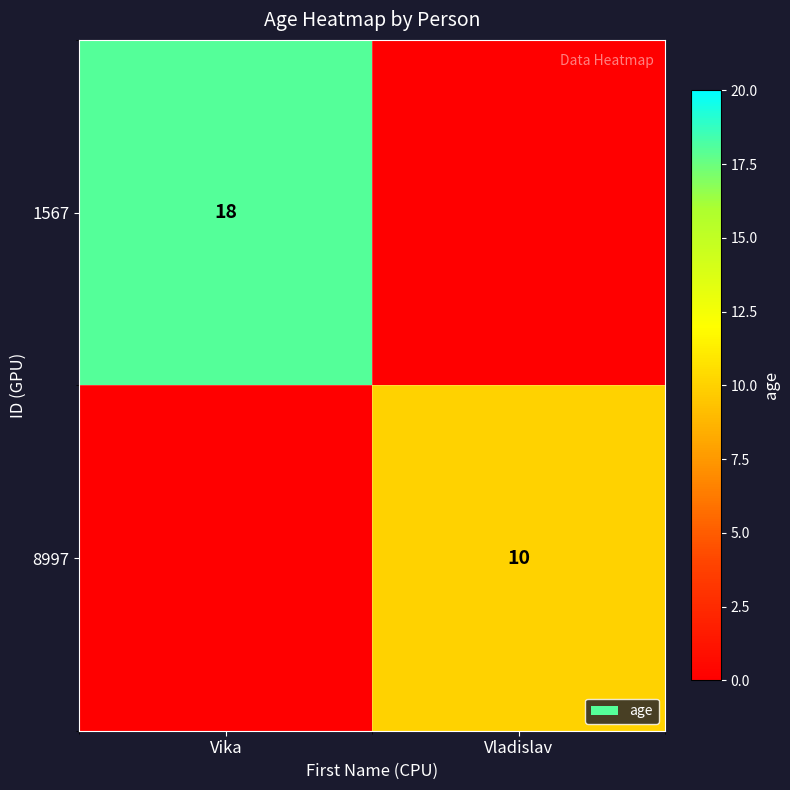

List the series in order of their overall mean, highest first.

1567, 8997